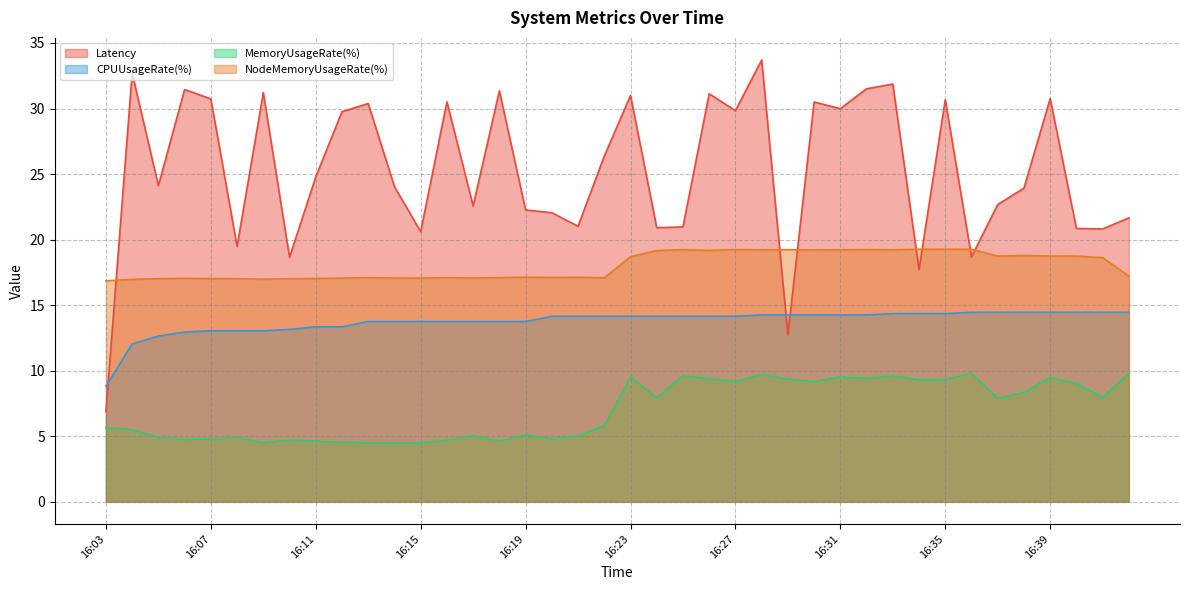

At which label is MemoryUsageRate(%) closest to 7?

16:37